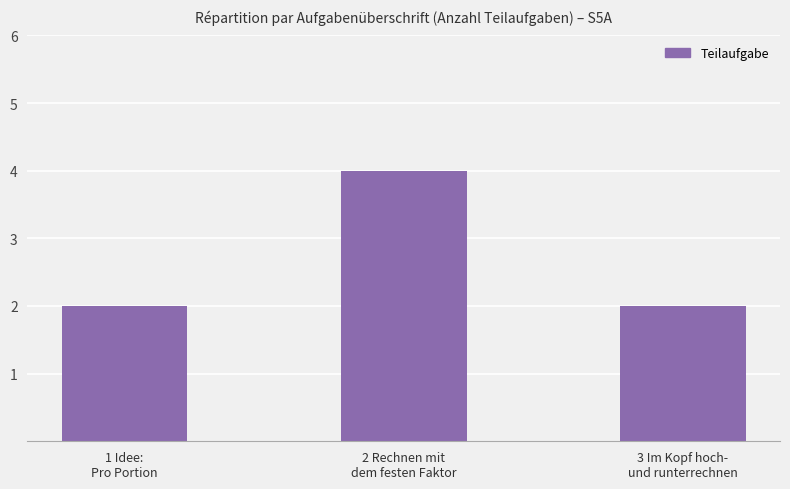

What is the value of the 2nd bar from the left?

4